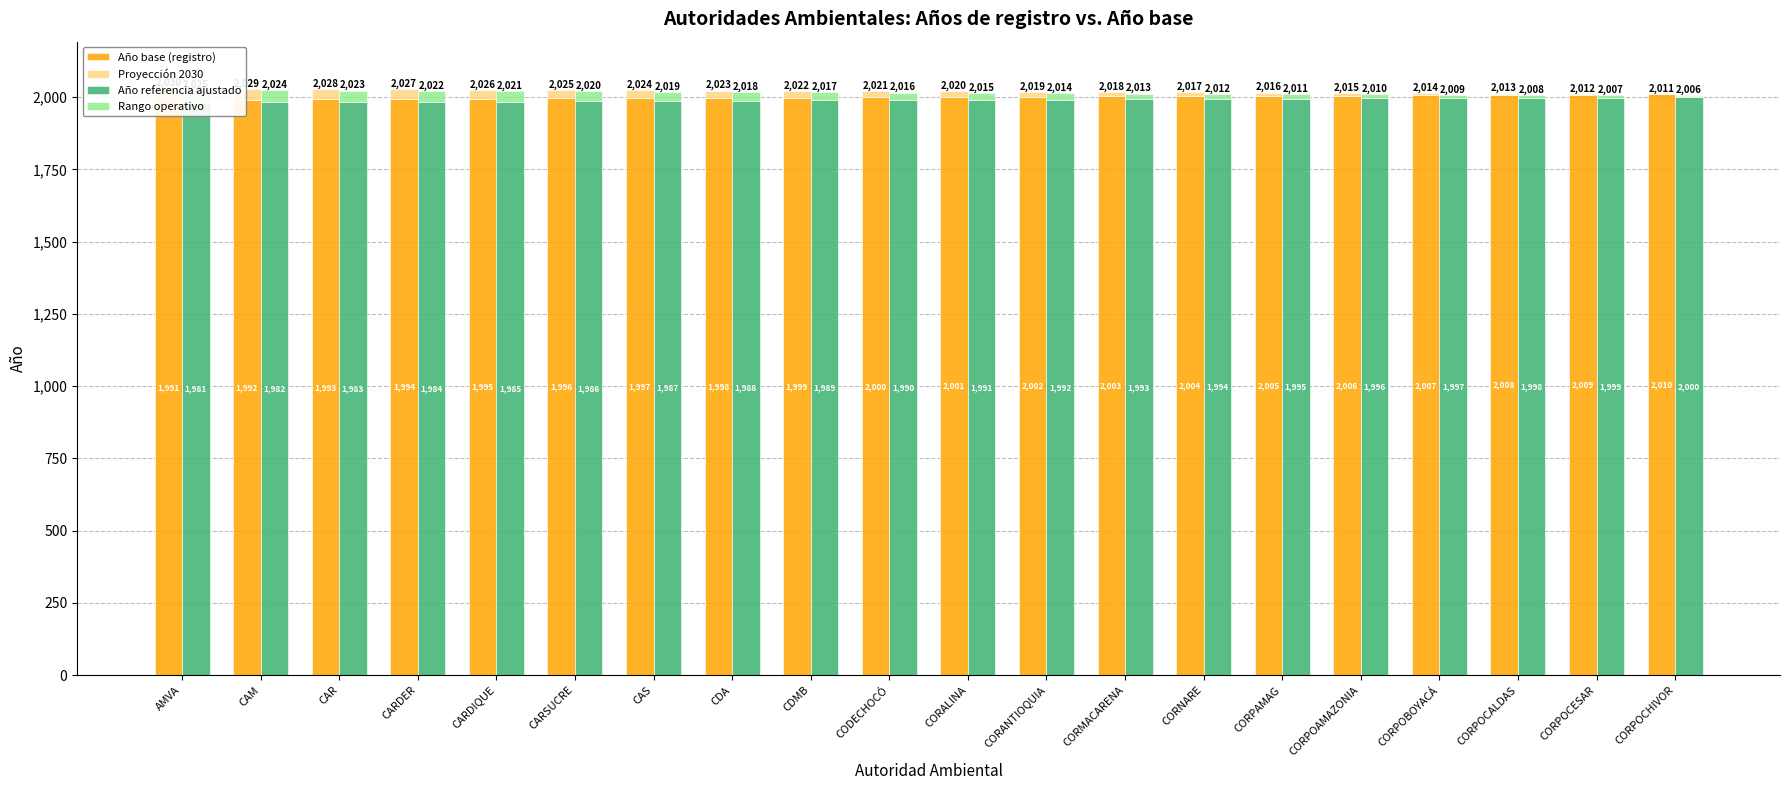

Reading right to left, list all the values displayed in this chart.

Año base (registro): CORPOCHIVOR=2010	CORPOCESAR=2009	CORPOCALDAS=2008	CORPOBOYACÁ=2007	CORPOAMAZONIA=2006	CORPAMAG=2005	CORNARE=2004	CORMACARENA=2003	CORANTIOQUIA=2002	CORALINA=2001	CODECHOCÓ=2000	CDMB=1999	CDA=1998	CAS=1997	CARSUCRE=1996	CARDIQUE=1995	CARDER=1994	CAR=1993	CAM=1992	AMVA=1991
Proyección 2030: CORPOCHIVOR=1	CORPOCESAR=3	CORPOCALDAS=5	CORPOBOYACÁ=7	CORPOAMAZONIA=9	CORPAMAG=11	CORNARE=13	CORMACARENA=15	CORANTIOQUIA=17	CORALINA=19	CODECHOCÓ=21	CDMB=23	CDA=25	CAS=27	CARSUCRE=29	CARDIQUE=31	CARDER=33	CAR=35	CAM=37	AMVA=39
Año referencia ajustado: CORPOCHIVOR=2000	CORPOCESAR=1999	CORPOCALDAS=1998	CORPOBOYACÁ=1997	CORPOAMAZONIA=1996	CORPAMAG=1995	CORNARE=1994	CORMACARENA=1993	CORANTIOQUIA=1992	CORALINA=1991	CODECHOCÓ=1990	CDMB=1989	CDA=1988	CAS=1987	CARSUCRE=1986	CARDIQUE=1985	CARDER=1984	CAR=1983	CAM=1982	AMVA=1981
Rango operativo: CORPOCHIVOR=6	CORPOCESAR=8	CORPOCALDAS=10	CORPOBOYACÁ=12	CORPOAMAZONIA=14	CORPAMAG=16	CORNARE=18	CORMACARENA=20	CORANTIOQUIA=22	CORALINA=24	CODECHOCÓ=26	CDMB=28	CDA=30	CAS=32	CARSUCRE=34	CARDIQUE=36	CARDER=38	CAR=40	CAM=42	AMVA=44